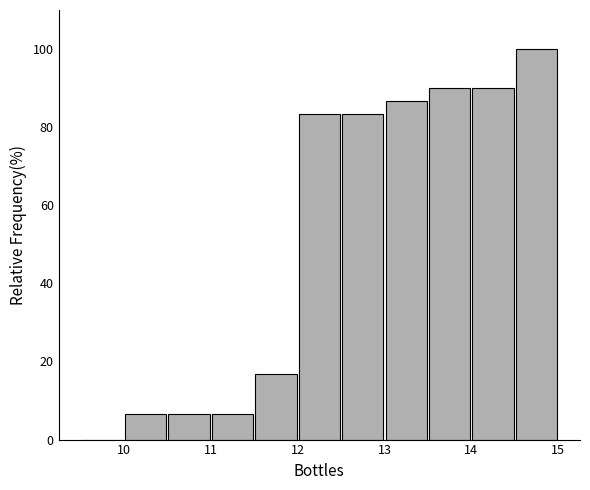

Which range on the x-axis has the tallest bar?

14.5 to 15.0